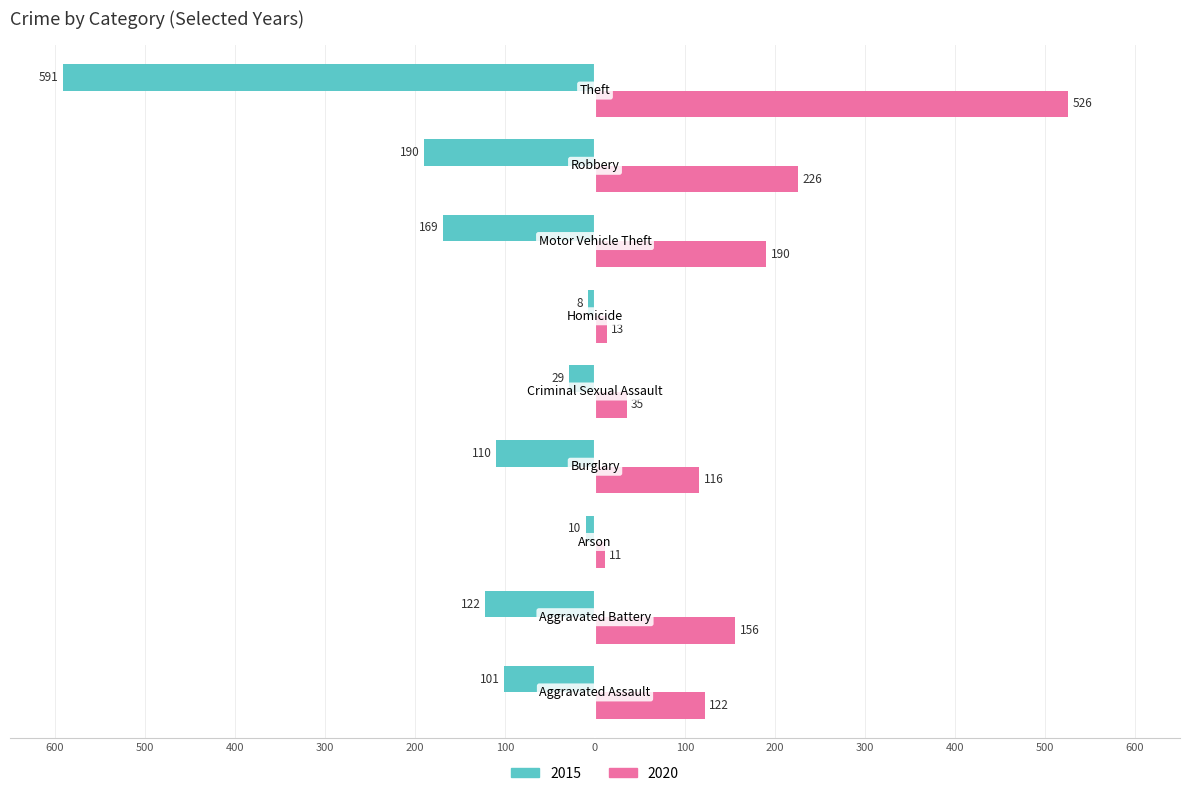

What is the maximum value for 2020?

526